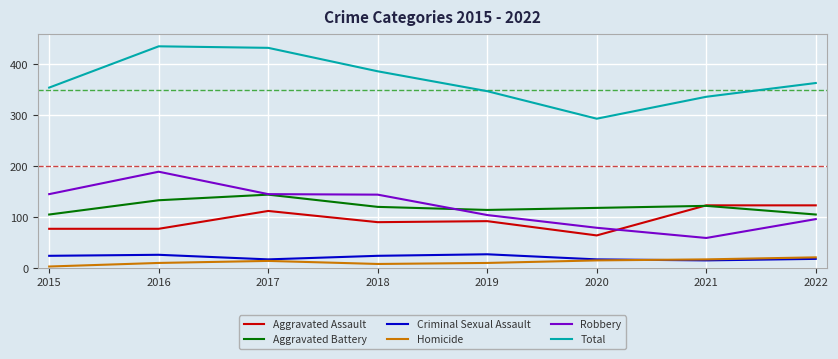

Which series ends up on top after the final intersection of Homicide and Criminal Sexual Assault?

Homicide